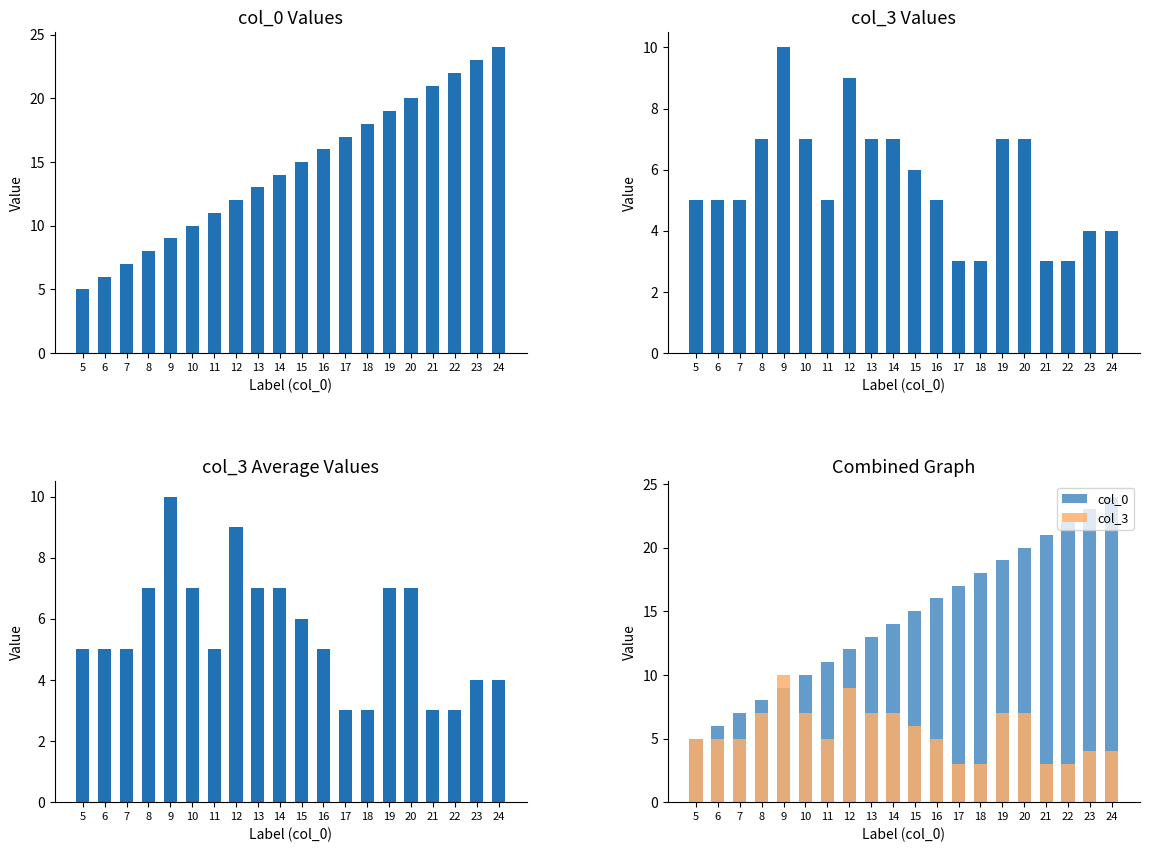

Reading left to right, transcribe all the data shown in this chart.

col_0: 5=5	6=6	7=7	8=8	9=9	10=10	11=11	12=12	13=13	14=14	15=15	16=16	17=17	18=18	19=19	20=20	21=21	22=22	23=23	24=24
col_3: 5=5	6=5	7=5	8=7	9=10	10=7	11=5	12=9	13=7	14=7	15=6	16=5	17=3	18=3	19=7	20=7	21=3	22=3	23=4	24=4
col_3 (avg): 5=5	6=5	7=5	8=7	9=10	10=7	11=5	12=9	13=7	14=7	15=6	16=5	17=3	18=3	19=7	20=7	21=3	22=3	23=4	24=4